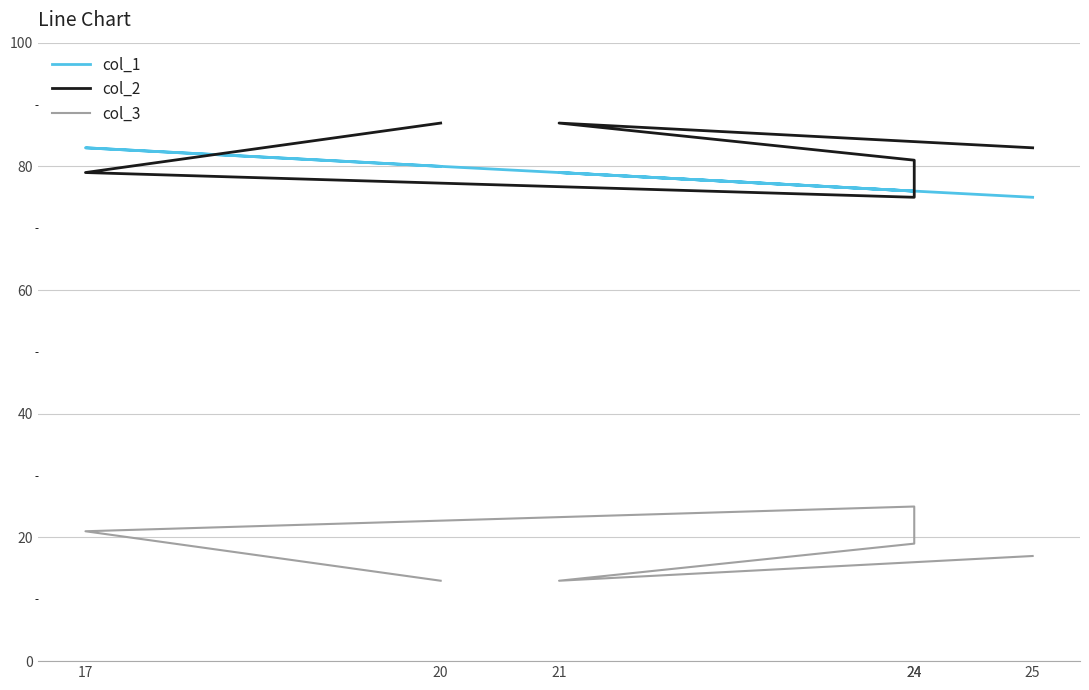

Rank the categories by col_2 value from highest to lowest.

21, 20, 25, 24, 17, 24